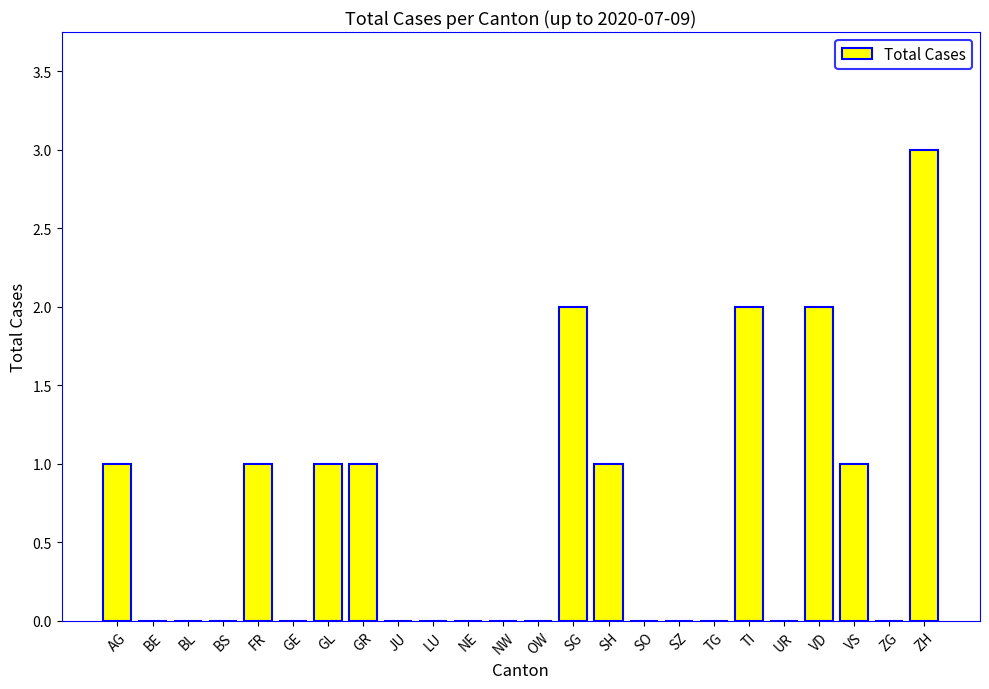

Reading right to left, what are all the values shown in this chart?

3	0	1	2	0	2	0	0	0	1	2	0	0	0	0	0	1	1	0	1	0	0	0	1